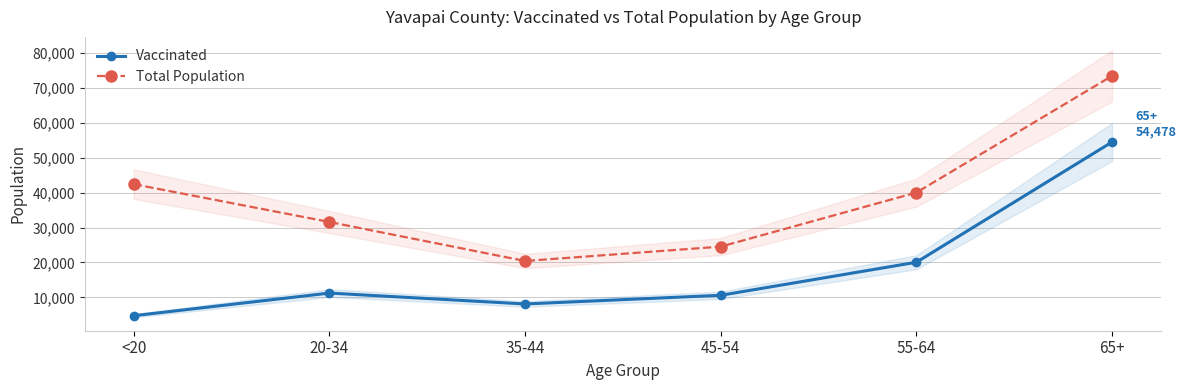

What is the spread (max minus min) of values at <20?

37642